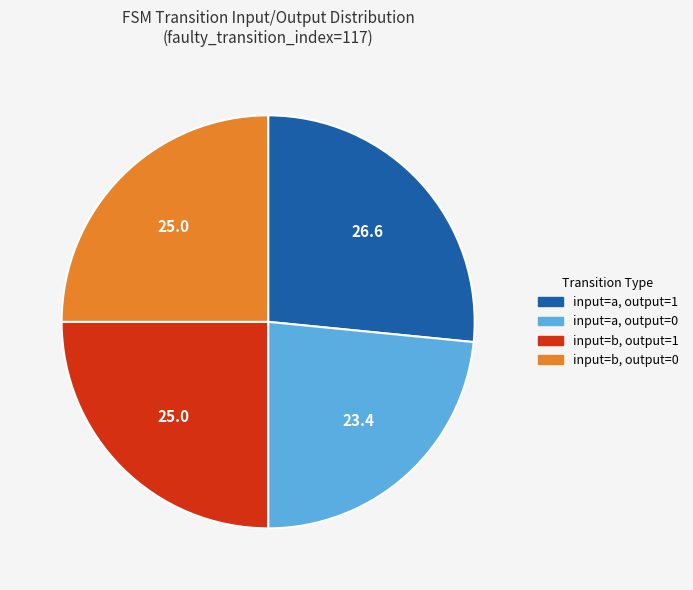

How many slices are in this pie chart?

4